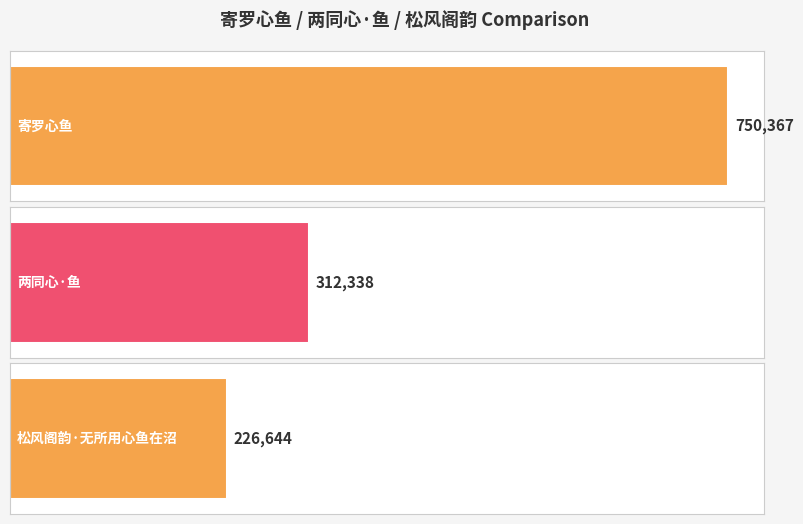

What is the difference between the maximum and second lowest values?

438029